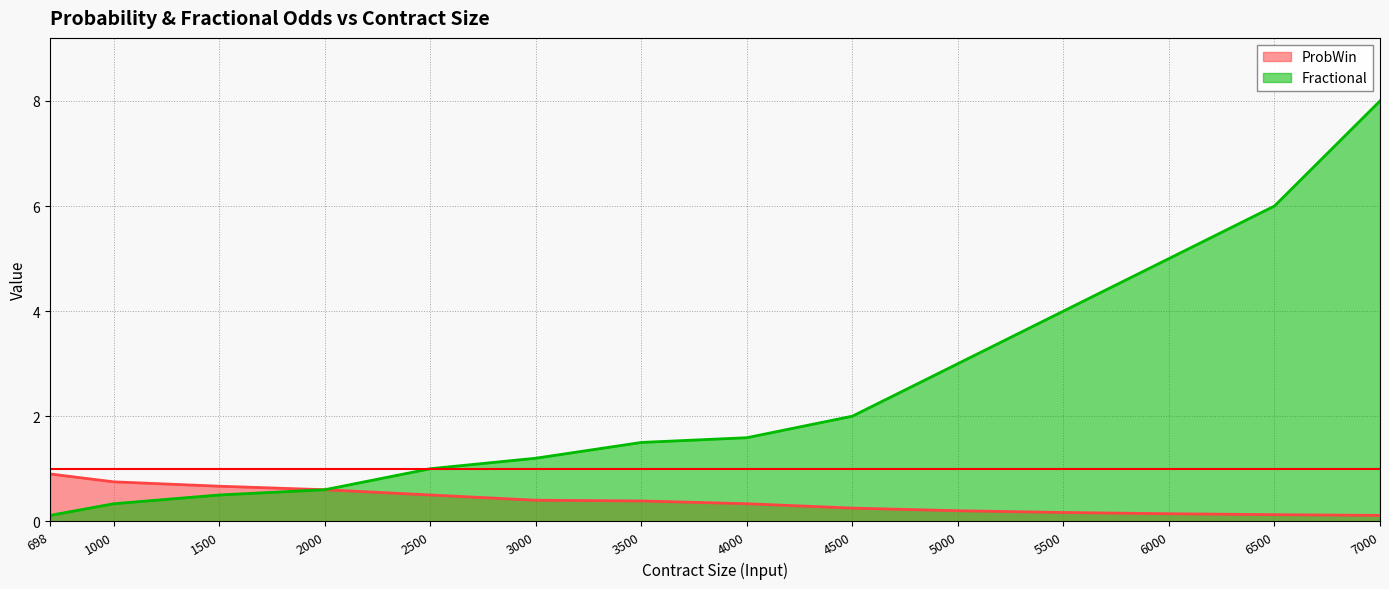

Which has a higher value, 6500 or 3000?

3000